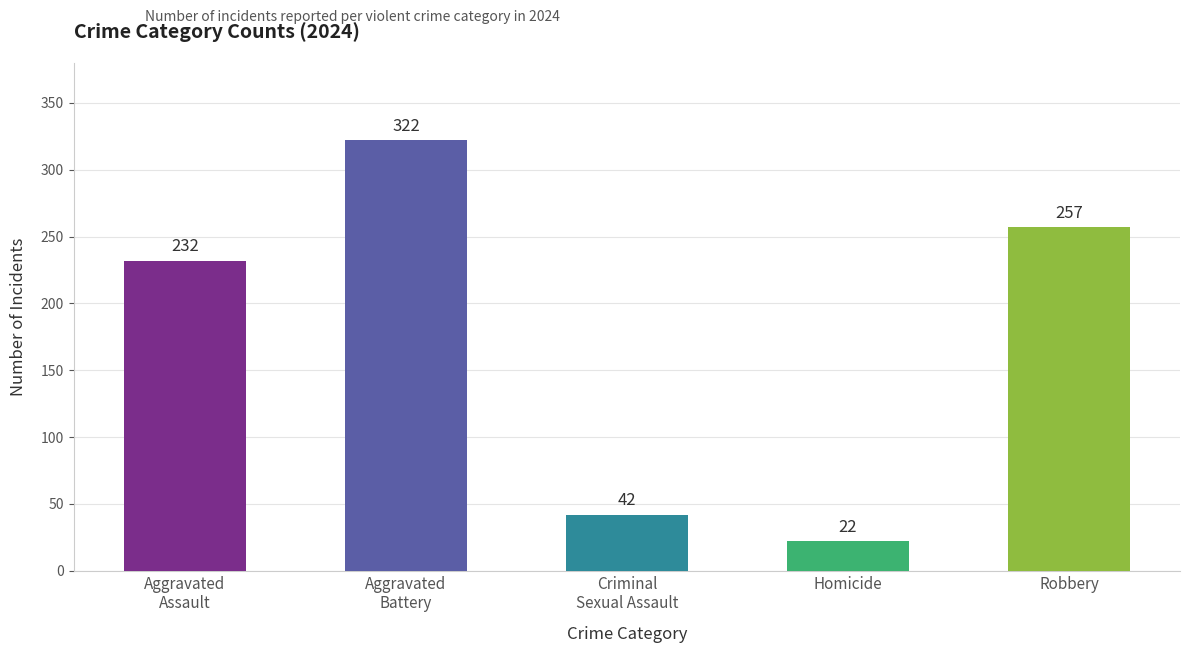

The value at Robbery is 257. True or false?

True